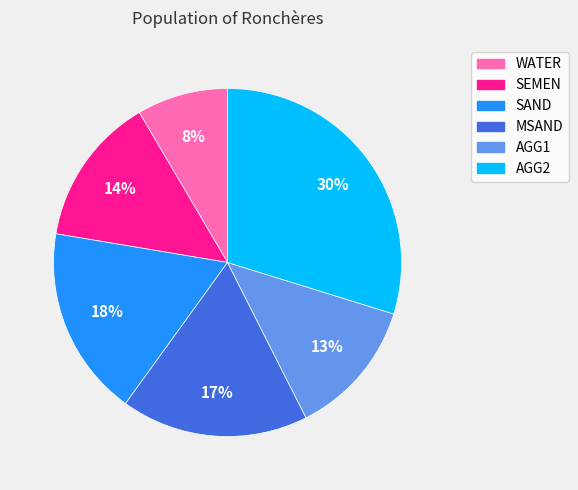

What is the ratio of the value at SAND to the value at SEMEN?

1.3